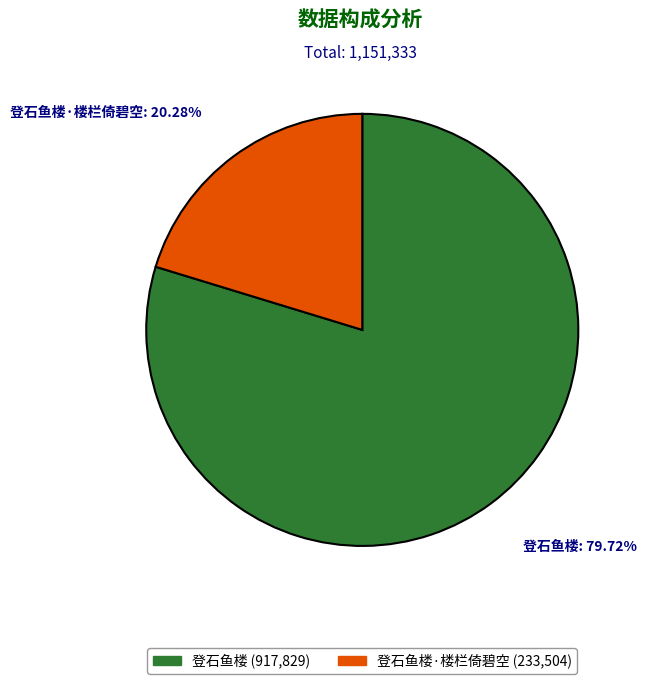

Is there a majority slice in this chart?

Yes